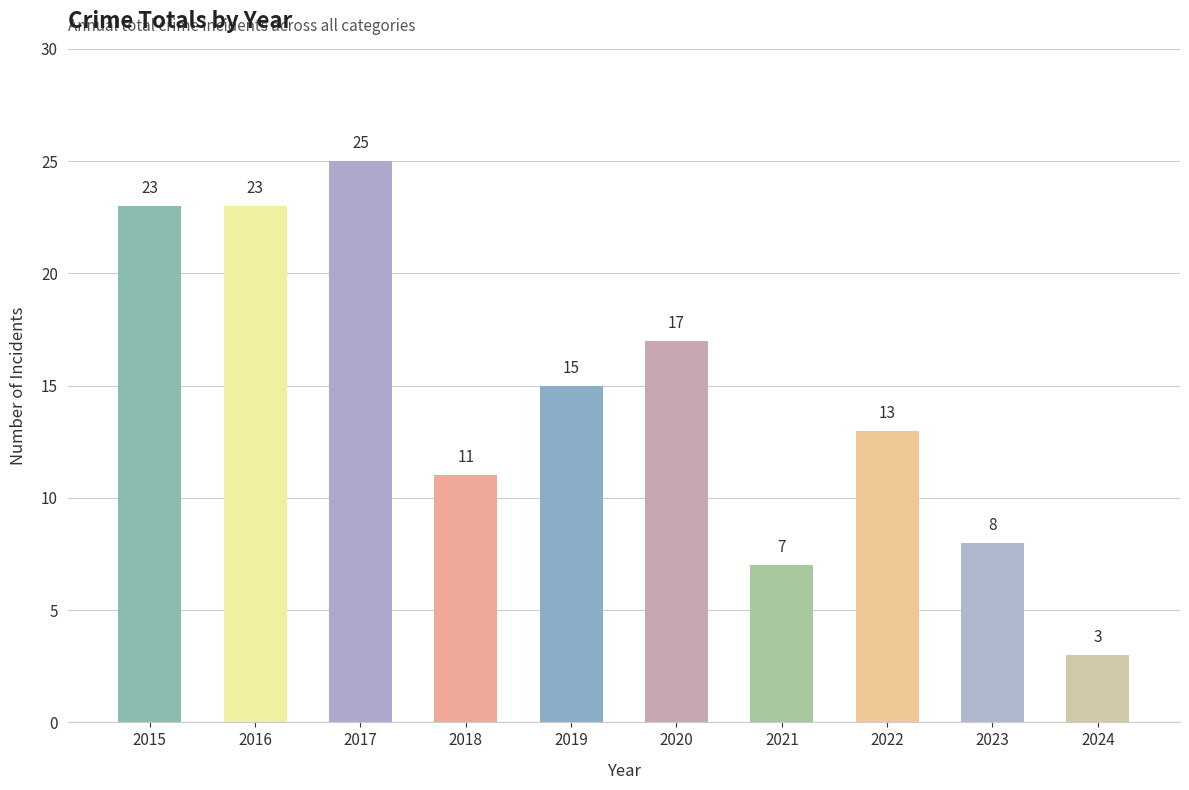

Which has a higher value, 2023 or 2018?

2018